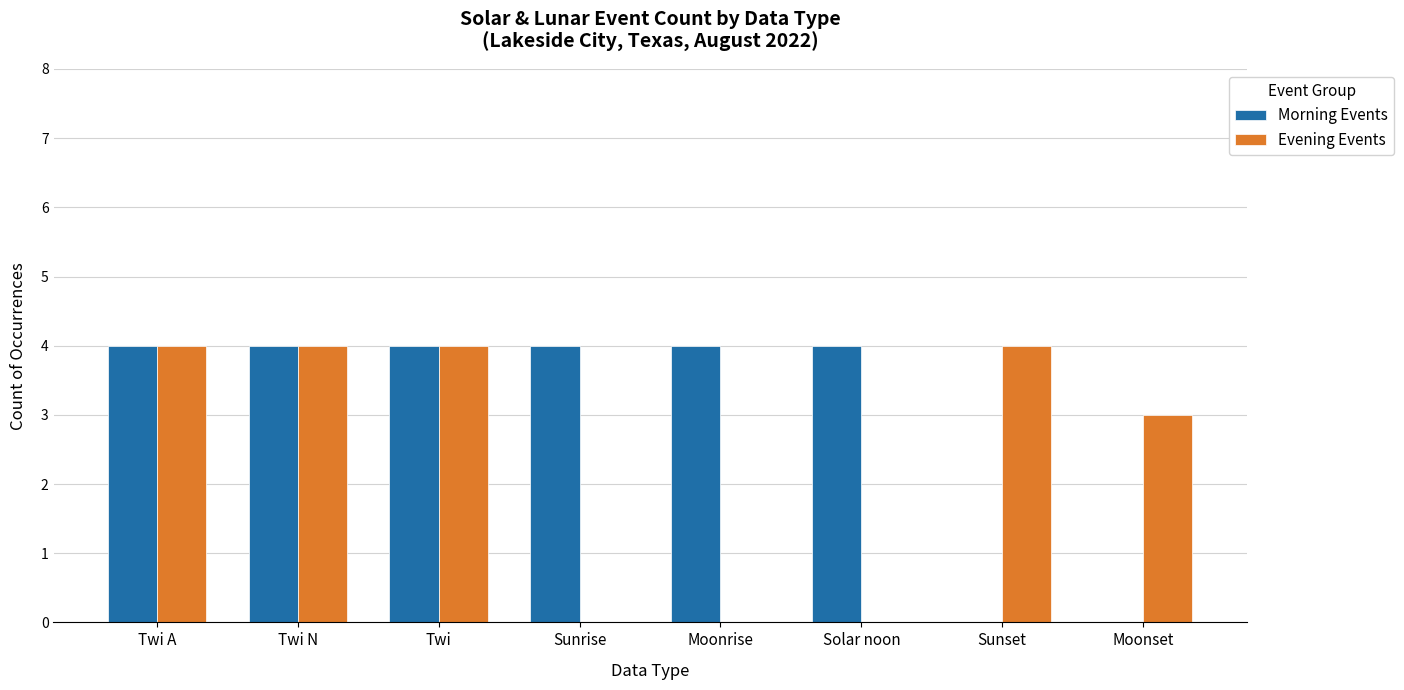

Reading left to right, transcribe all the data shown in this chart.

Morning Events: 4	4	4	4	4	4	0	0
Evening Events: 4	4	4	0	0	0	4	3